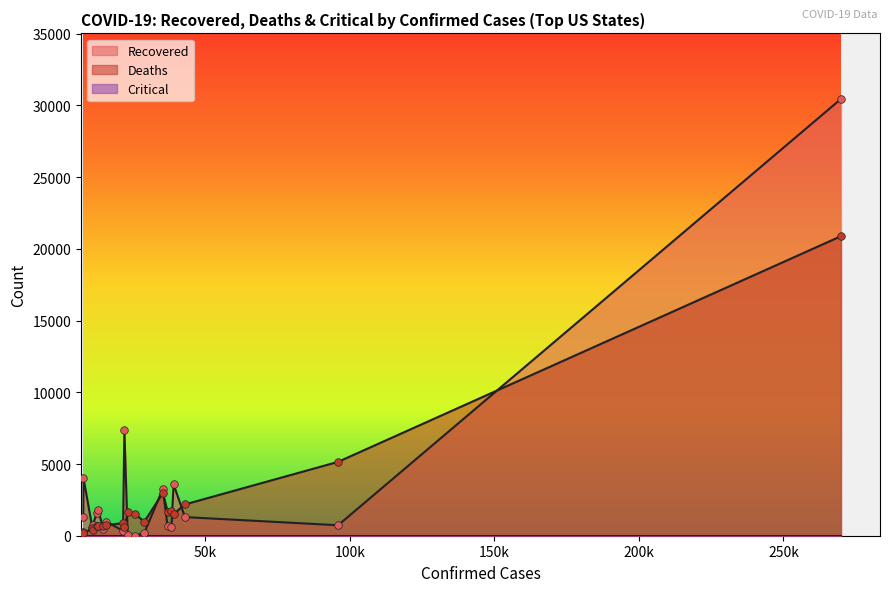

At how many categories does at least one series exceed 24471?

1